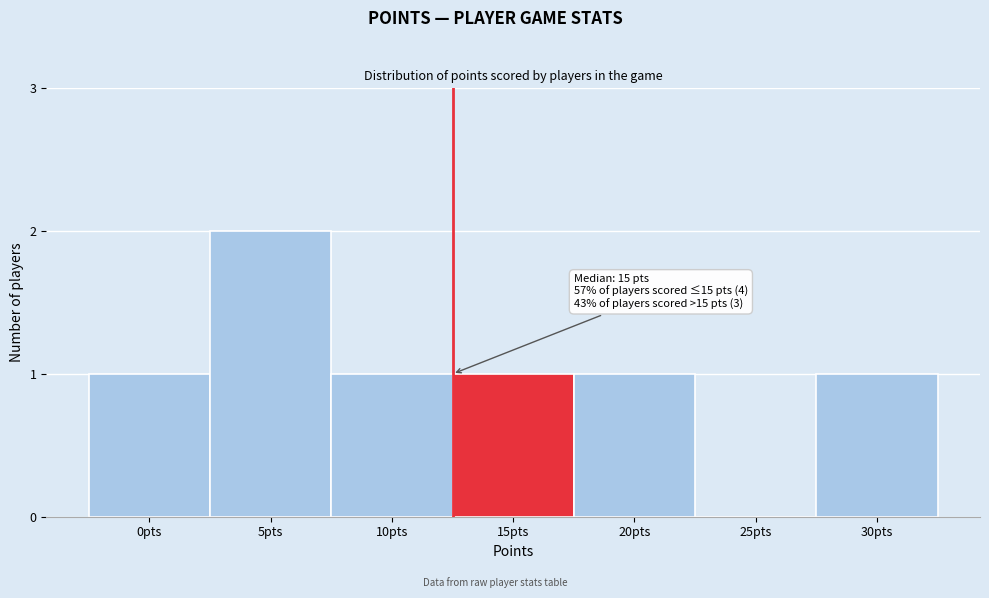

Reading left to right, list all the values displayed in this chart.

0pts=1	5pts=2	10pts=1	15pts=1	20pts=1	25pts=0	30pts=1